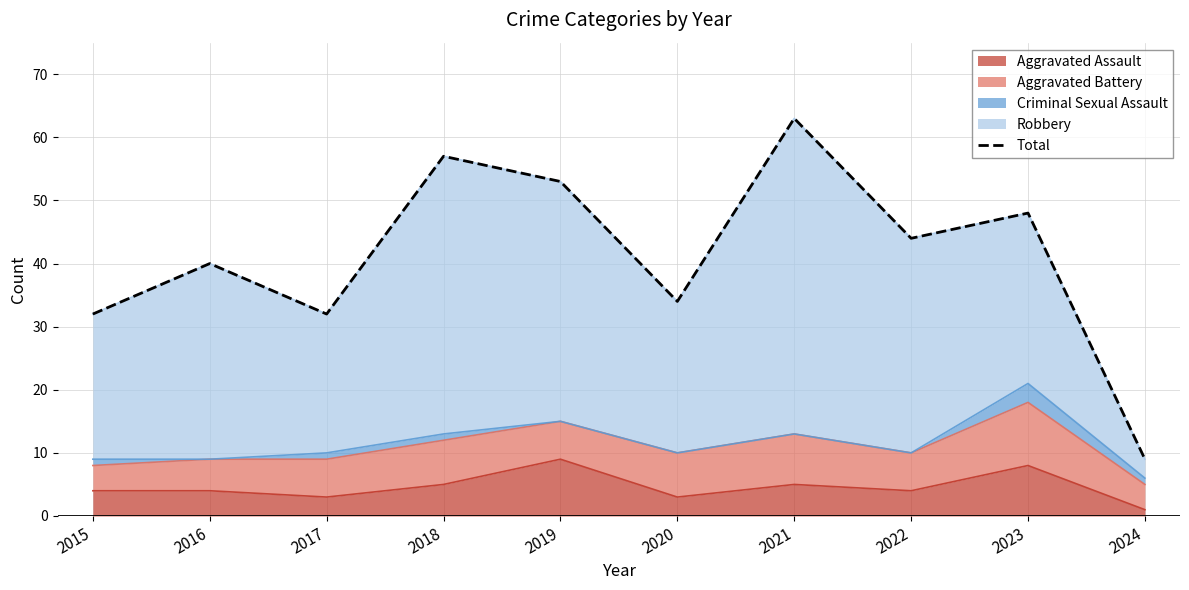

What is the change in value from 2020 to 2023?

+14